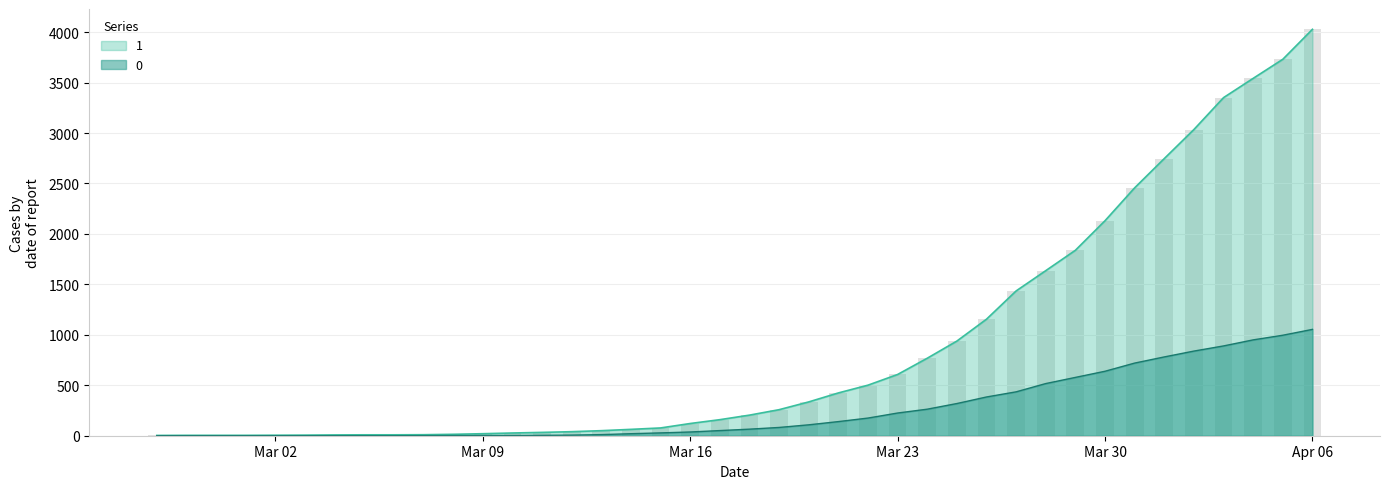

Reading left to right, transcribe all the data shown in this chart.

1: 3	4	4	4	5	6	8	9	9	10	14	20	27	33	40	50	63	77	121	159	204	258	335	424	501	607	768	938	1155	1435	1636	1838	2131	2457	2747	3035	3351	3542	3731	4028
0: 0	0	0	0	0	0	0	0	0	1	2	2	2	4	6	11	20	28	37	51	65	82	108	140	175	225	263	319	384	435	517	578	639	720	781	839	890	950	996	1054